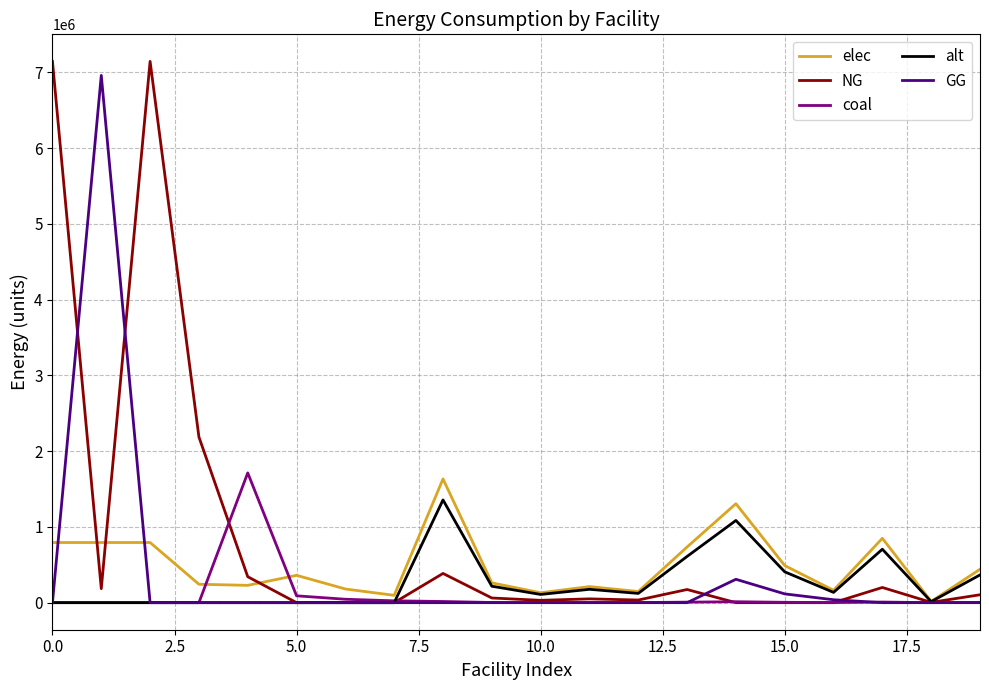

What is the maximum value for NG?

7144833.3